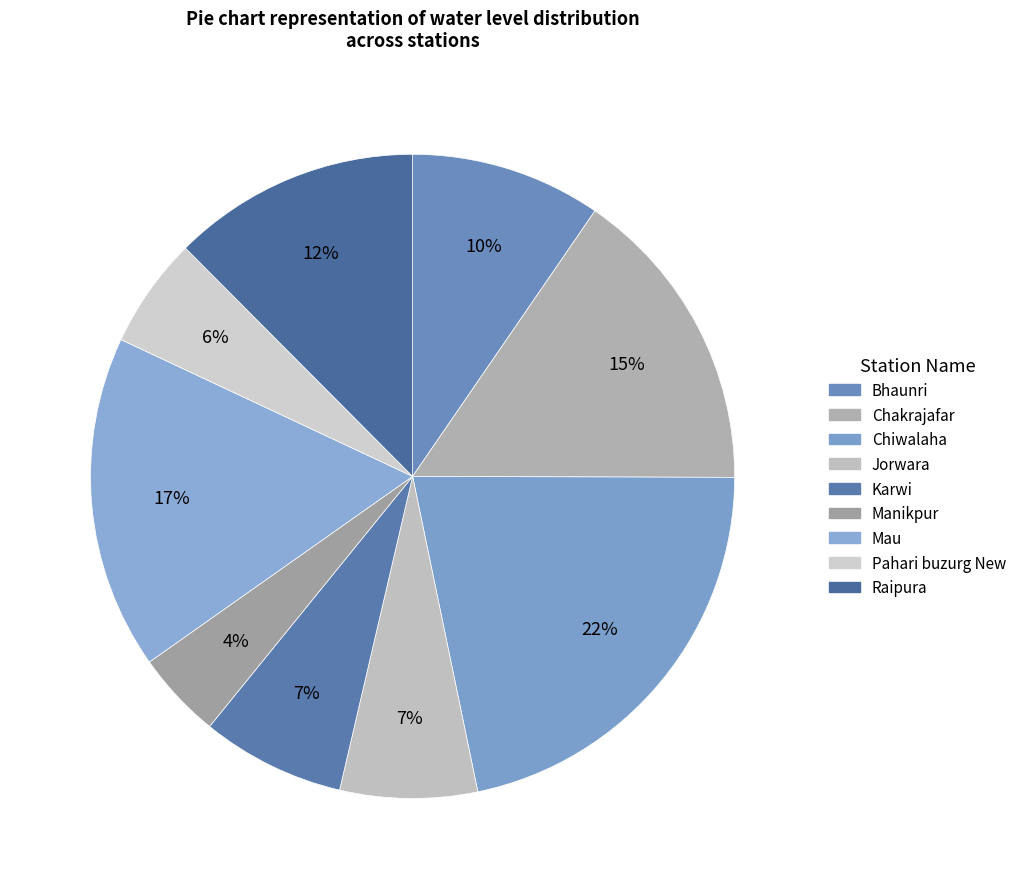

What is the total percentage of Bhaunri and Pahari buzurg New?

15.1%